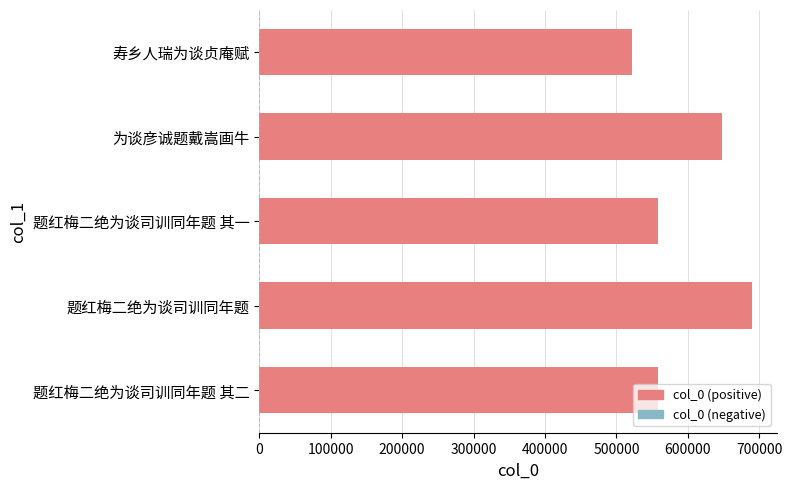

Where is the data nearest to the value 606409?

为谈彦诚题戴嵩画牛